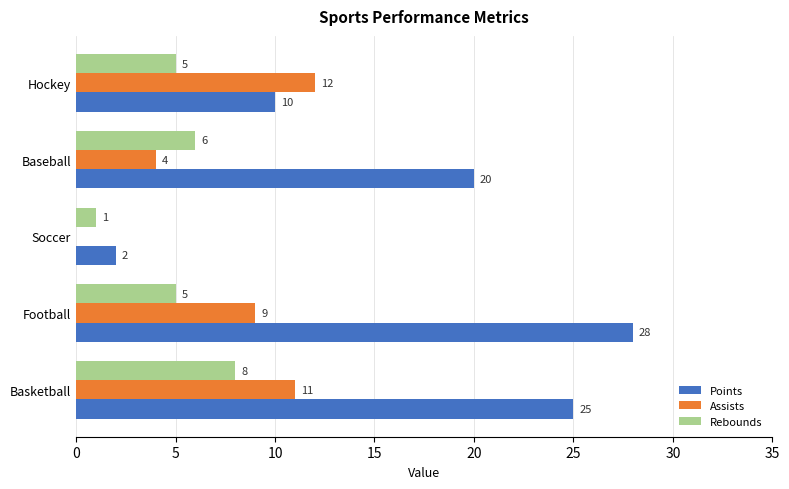

Is the value of Assists at Soccer greater than the value of Points at Basketball?

No